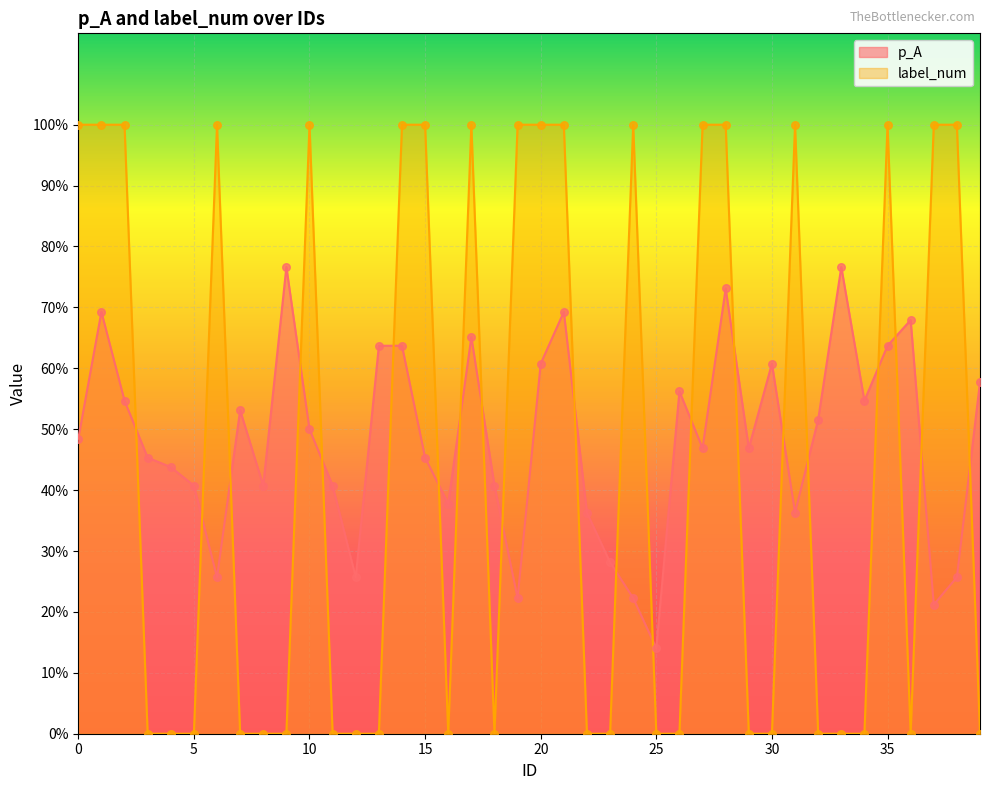

Which series has the widest spread of Y values?

label_num